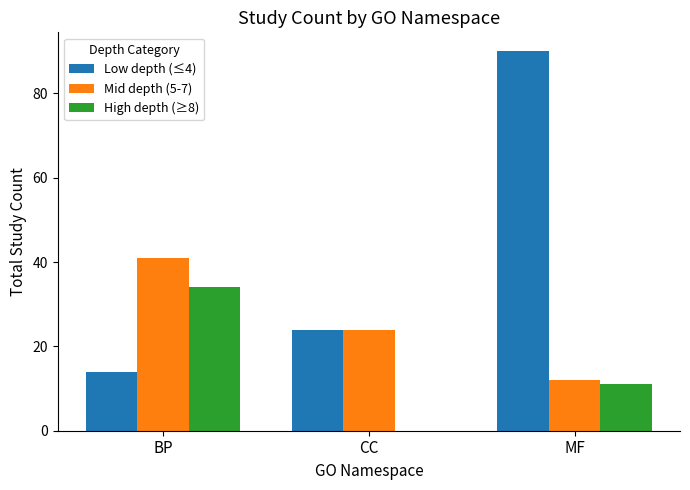

How many data points does each series have?

3